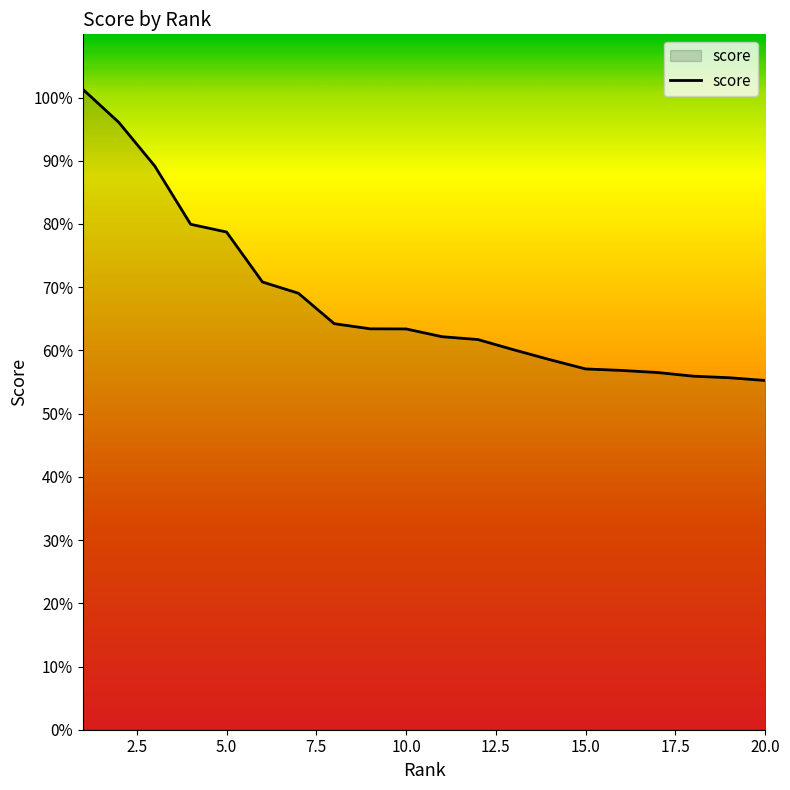

Does the chart display data point markers on the line(s)?

No